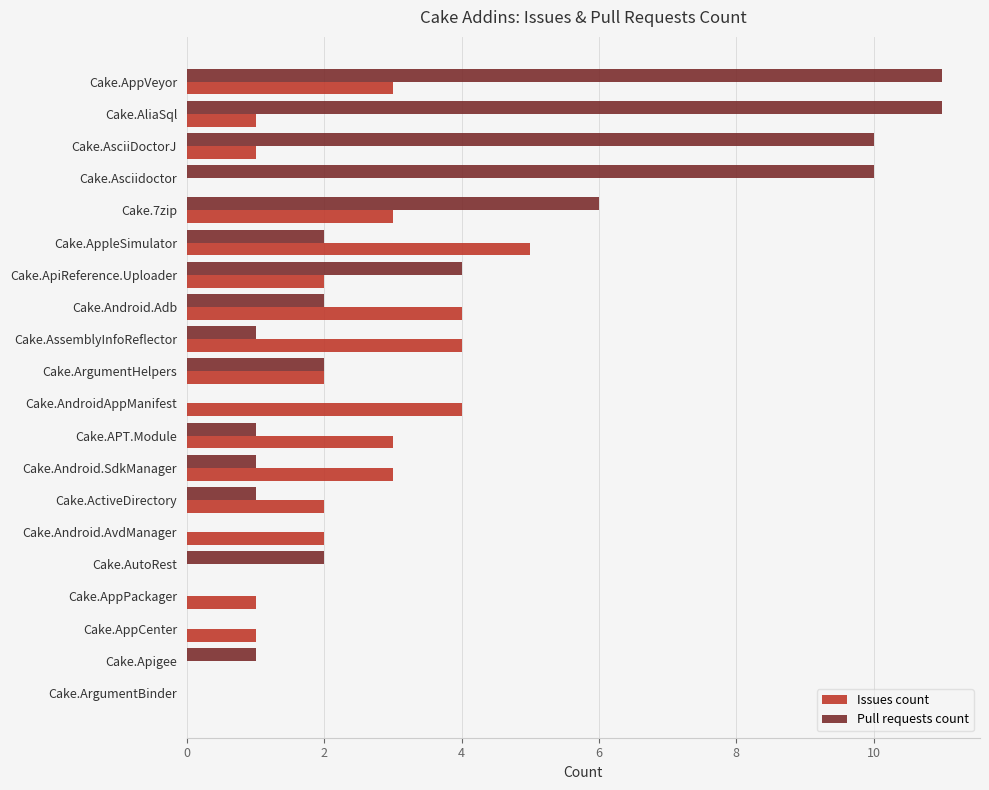

Is the value of Issues count at Cake.AsciiDoctorJ greater than the value of Pull requests count at Cake.AliaSql?

No